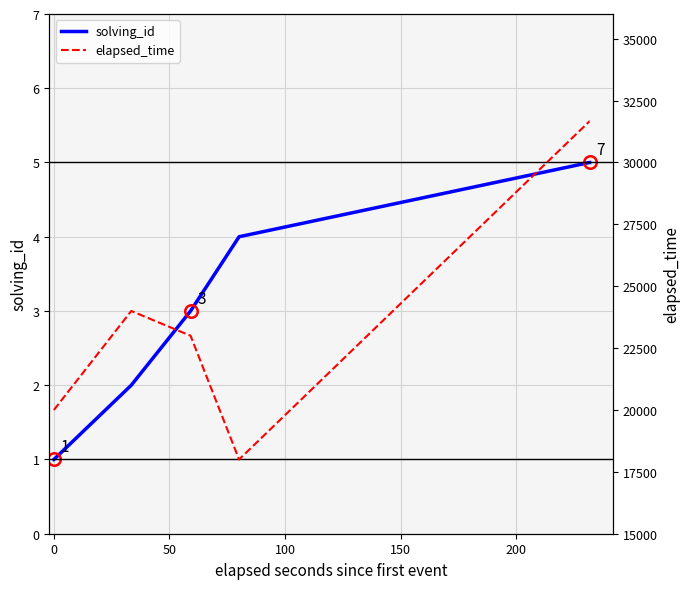

What is the difference between the maximum and minimum values in the elapsed_time series?

13666